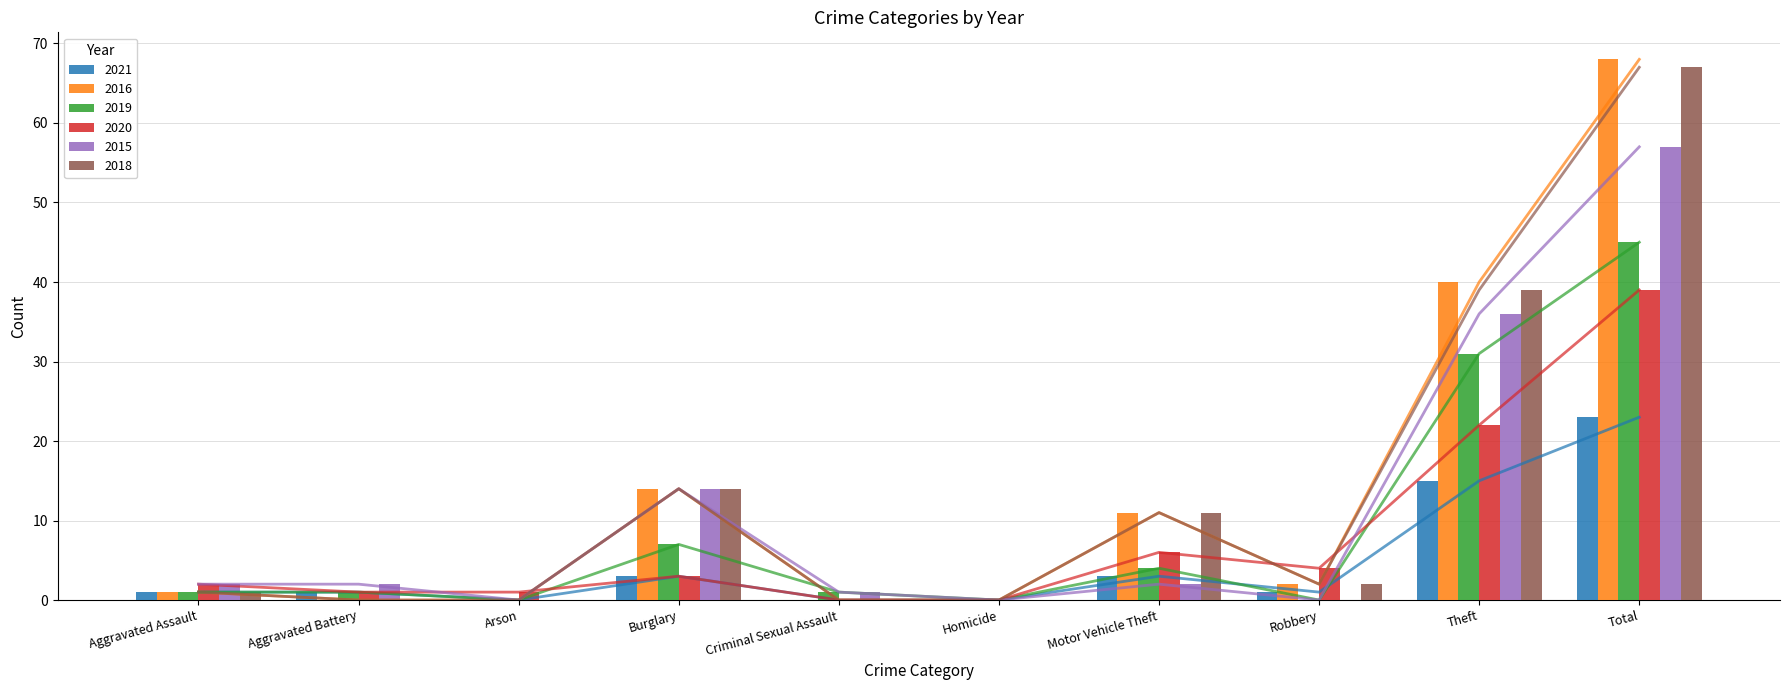

Reading right to left, list all the values displayed in this chart.

2021: Total=23	Theft=15	Robbery=1	Motor Vehicle Theft=3	Homicide=0	Criminal Sexual Assault=0	Burglary=3	Arson=0	Aggravated Battery=1	Aggravated Assault=1
2016: Total=68	Theft=40	Robbery=2	Motor Vehicle Theft=11	Homicide=0	Criminal Sexual Assault=0	Burglary=14	Arson=0	Aggravated Battery=0	Aggravated Assault=1
2019: Total=45	Theft=31	Robbery=0	Motor Vehicle Theft=4	Homicide=0	Criminal Sexual Assault=1	Burglary=7	Arson=0	Aggravated Battery=1	Aggravated Assault=1
2020: Total=39	Theft=22	Robbery=4	Motor Vehicle Theft=6	Homicide=0	Criminal Sexual Assault=0	Burglary=3	Arson=1	Aggravated Battery=1	Aggravated Assault=2
2015: Total=57	Theft=36	Robbery=0	Motor Vehicle Theft=2	Homicide=0	Criminal Sexual Assault=1	Burglary=14	Arson=0	Aggravated Battery=2	Aggravated Assault=2
2018: Total=67	Theft=39	Robbery=2	Motor Vehicle Theft=11	Homicide=0	Criminal Sexual Assault=0	Burglary=14	Arson=0	Aggravated Battery=0	Aggravated Assault=1